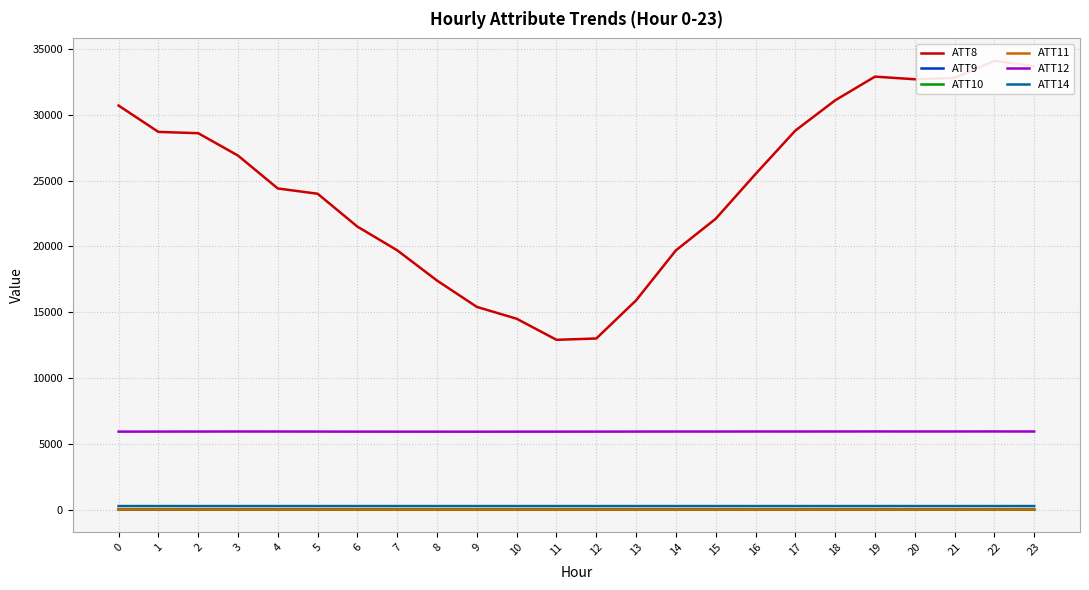

What is the sum of the ATT11 values at 1 and 10?

5.2